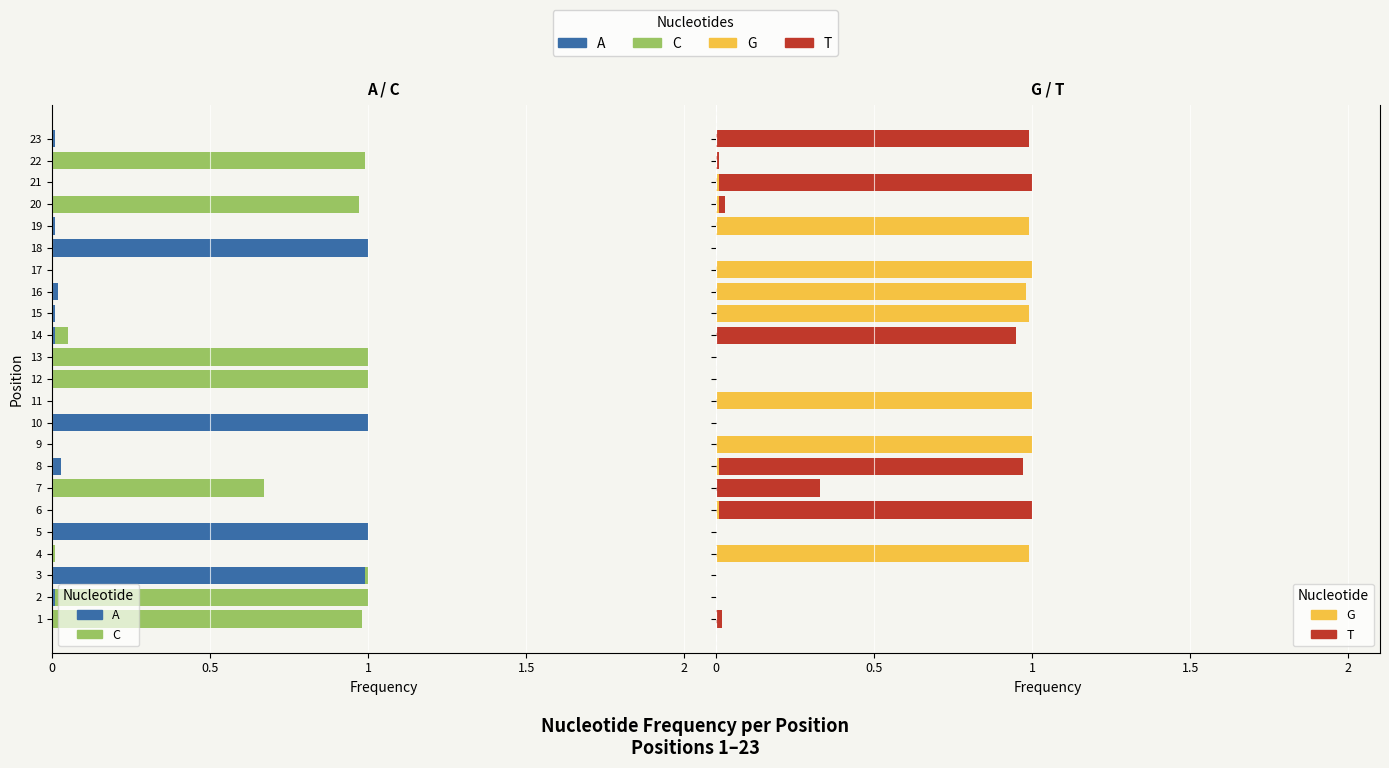

List the series in order of their peak value, highest first.

G, T, A, C